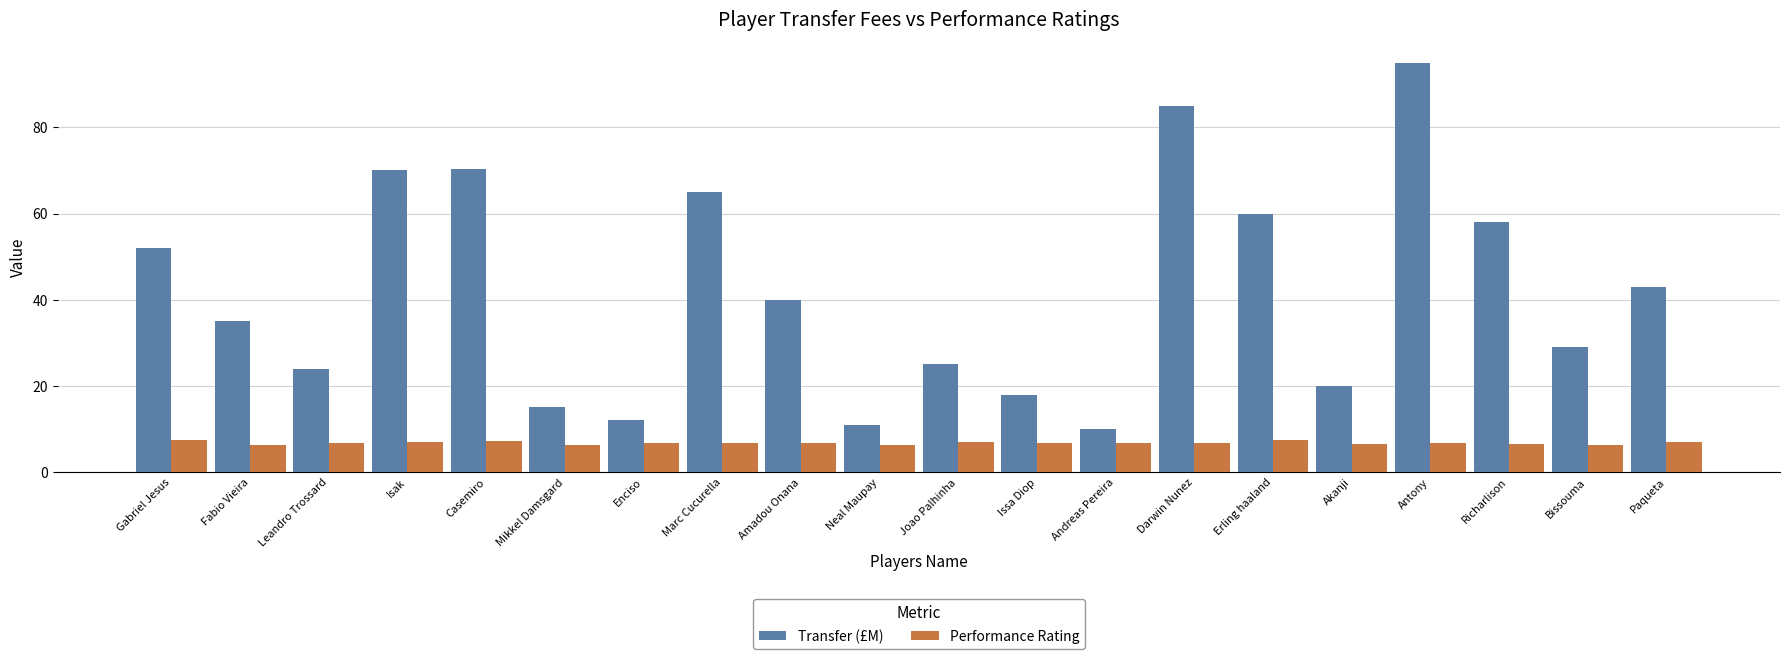

What is the difference between the Transfer (£M) values at Fabio Vieira and Akanji?

15.0